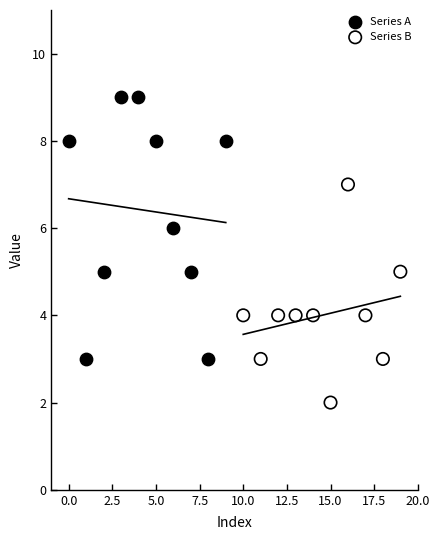

What are all the series names shown in the legend?

Series A, Series B